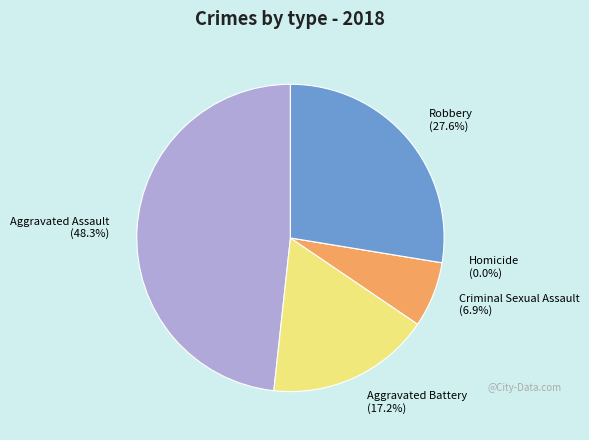

What percentage is the Criminal Sexual Assault slice, to the nearest percent?

7%